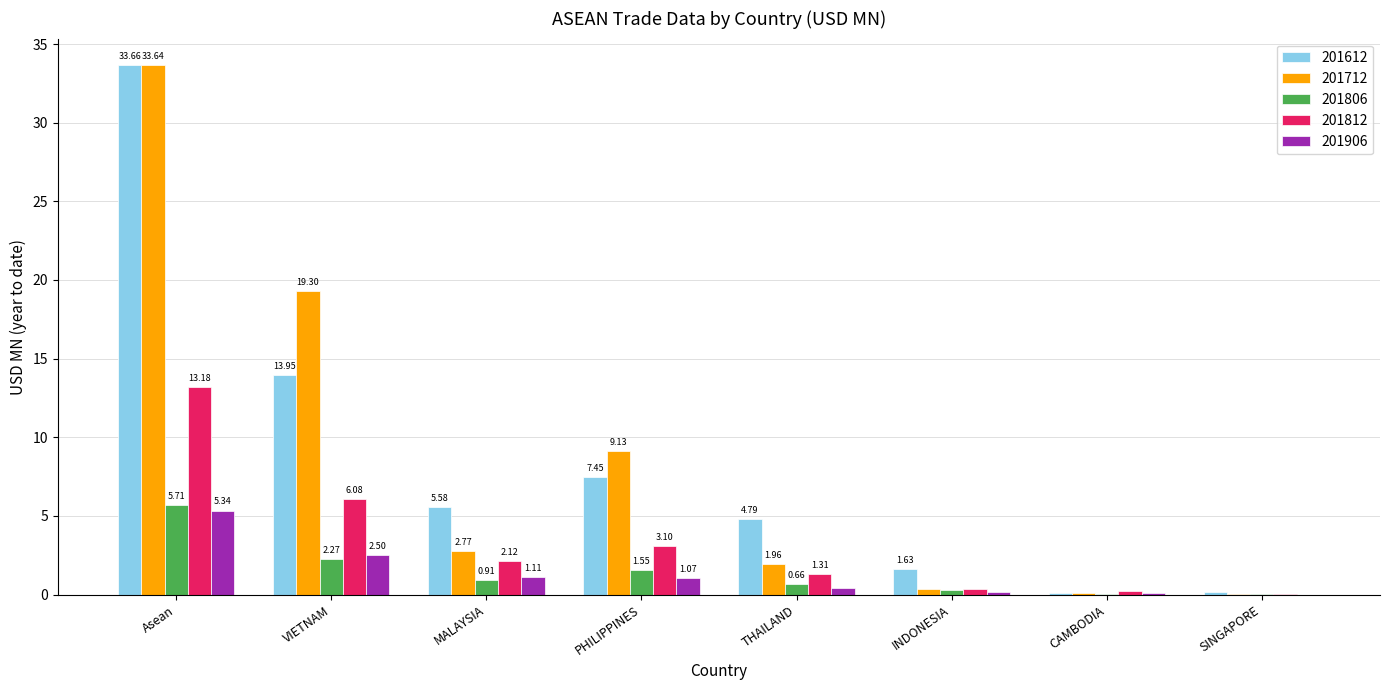

Which category has the highest value in the 201906 series?

Asean